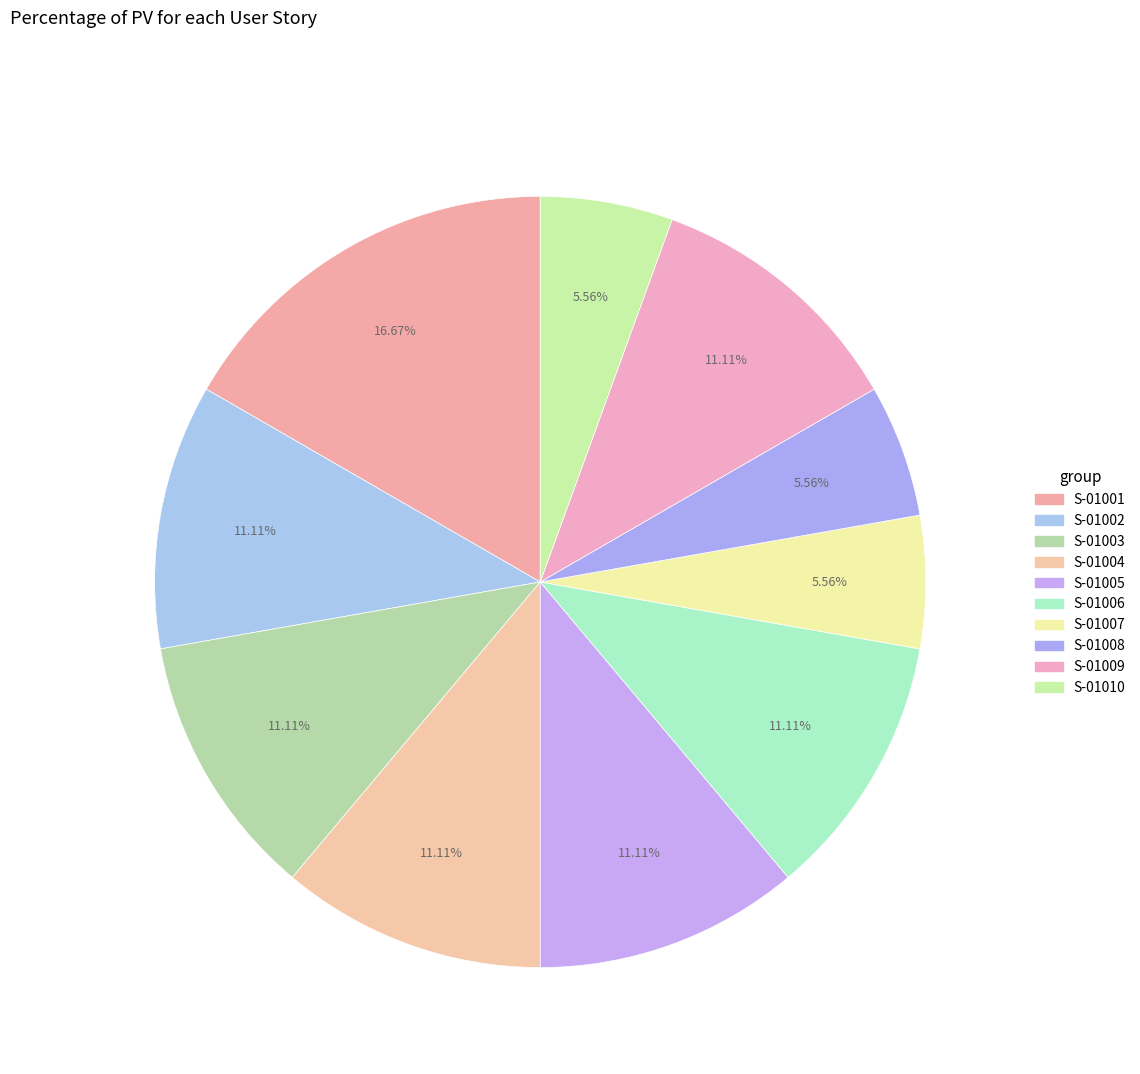

Is there any slice that represents more than half of the pie?

No